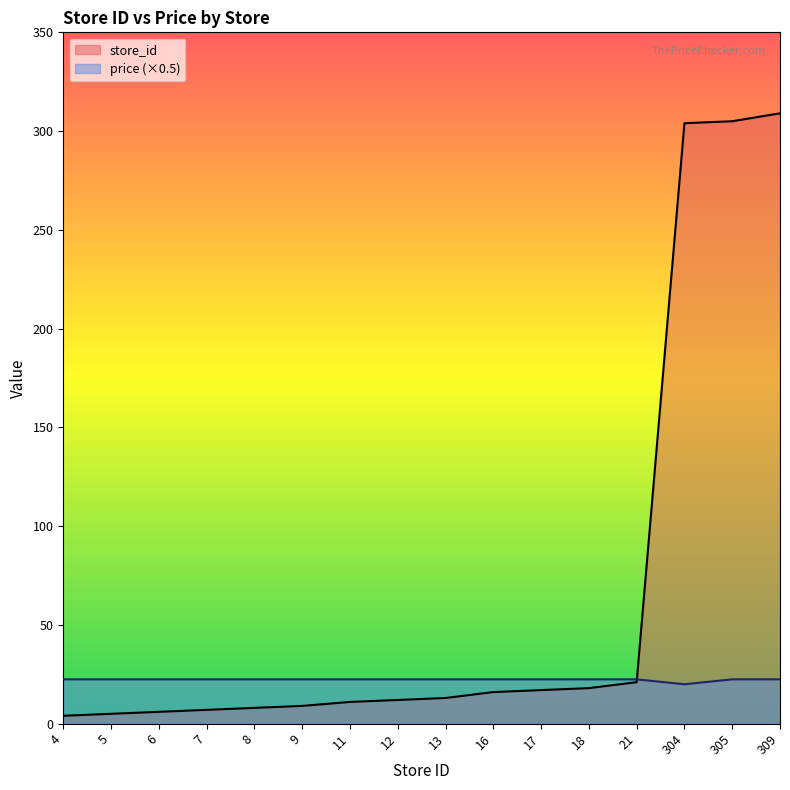

List the series in order of their peak value, highest first.

store_id, price (×0.5)